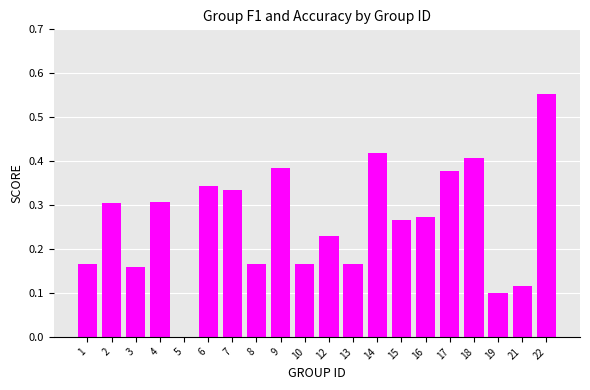

Which label corresponds to the largest value in the chart?

22